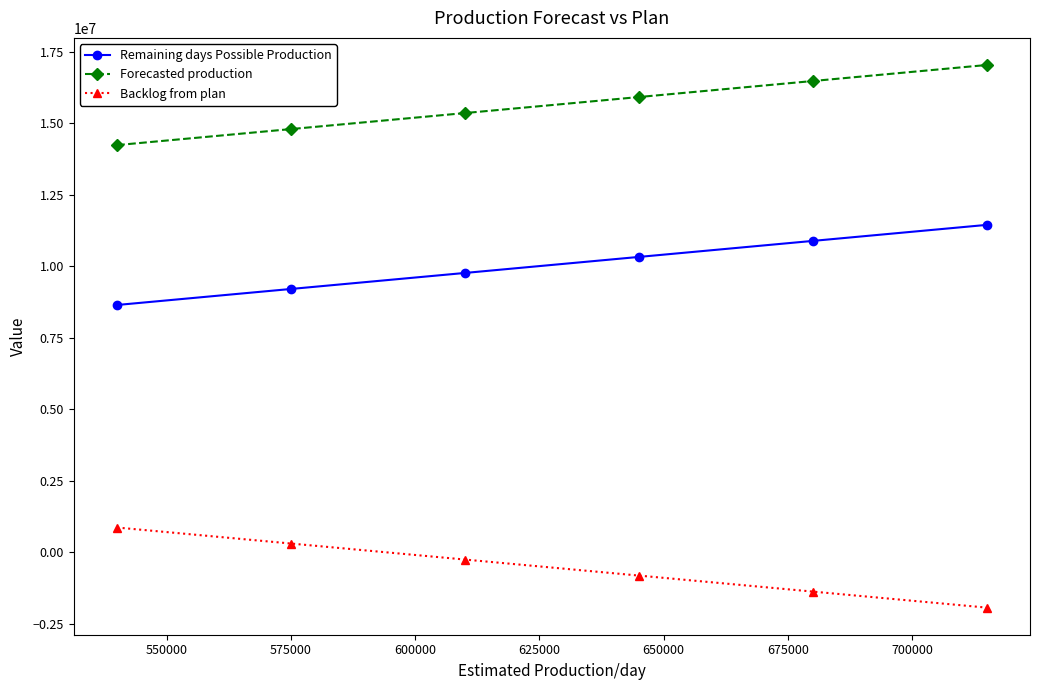

Reading right to left, extract all data points from this chart.

Remaining days Possible Production: 11440000	10880000	10320000	9760000	9200000	8640000
Forecasted production: 17031187	16471187	15911187	15351187	14791187	14231187
Backlog from plan: -1942218	-1382218	-822218	-262218	297782	857782